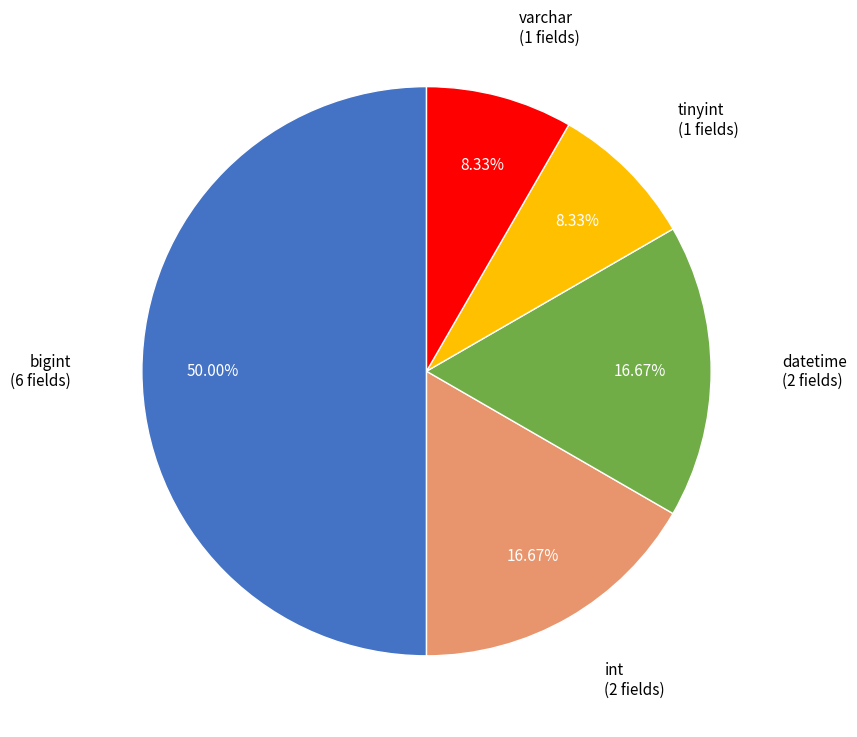

How many slices are in this pie chart?

5